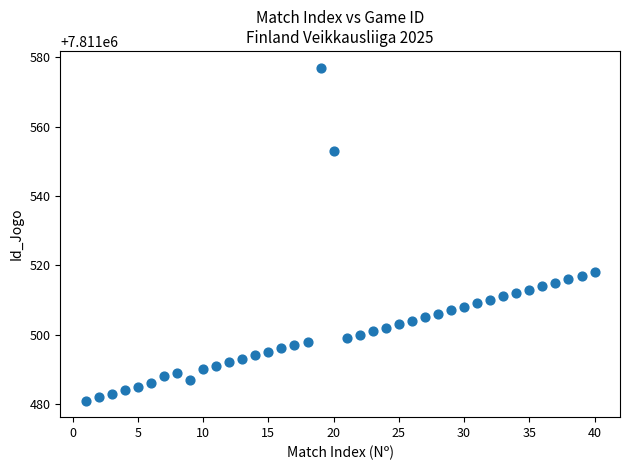

How many points are shown in the scatter plot?

40